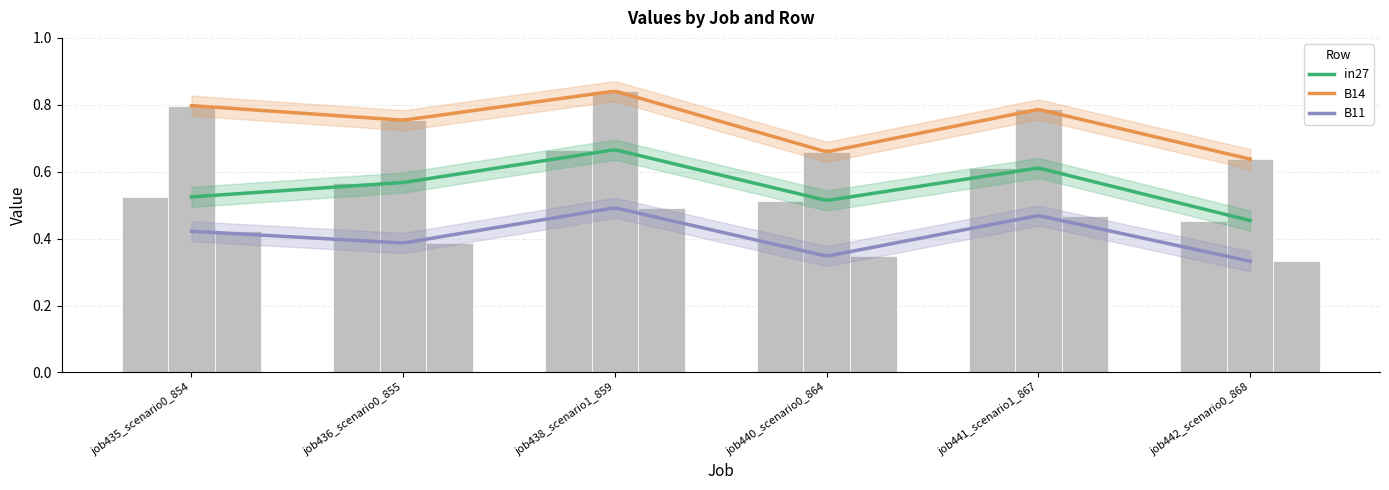

The B14 series shows 0.9 at job442_scenario0_868. True or false?

False